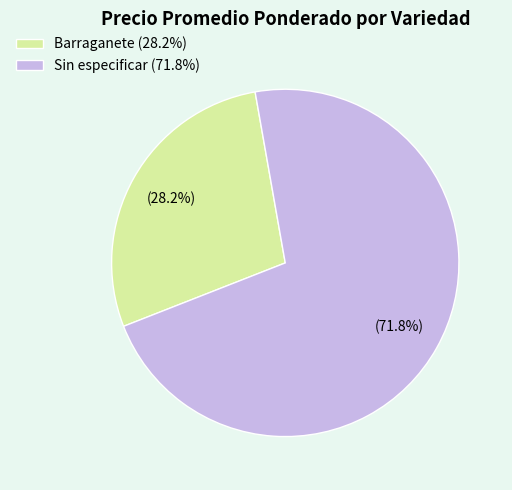

Is Sin especificar (71.8%) the majority of the pie?

Yes